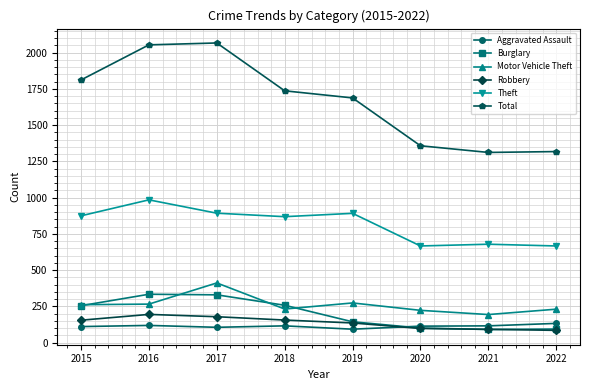

True or false: Aggravated Assault and Theft intersect in this chart.

False